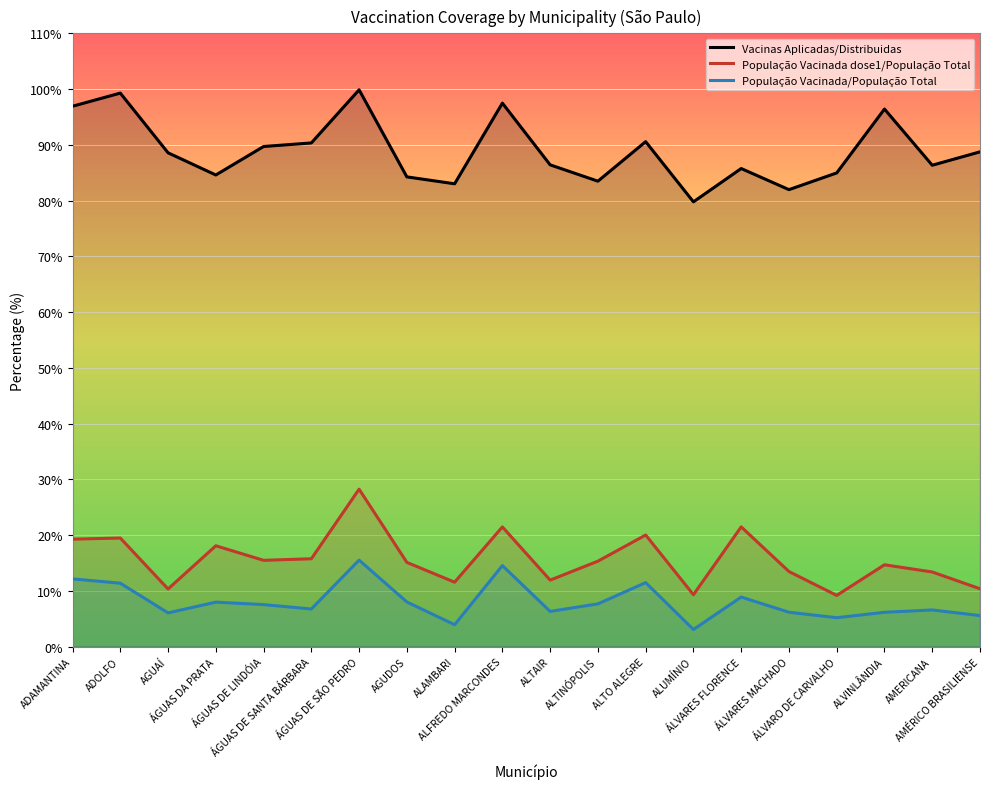

What is the maximum value shown in the chart?

99.9